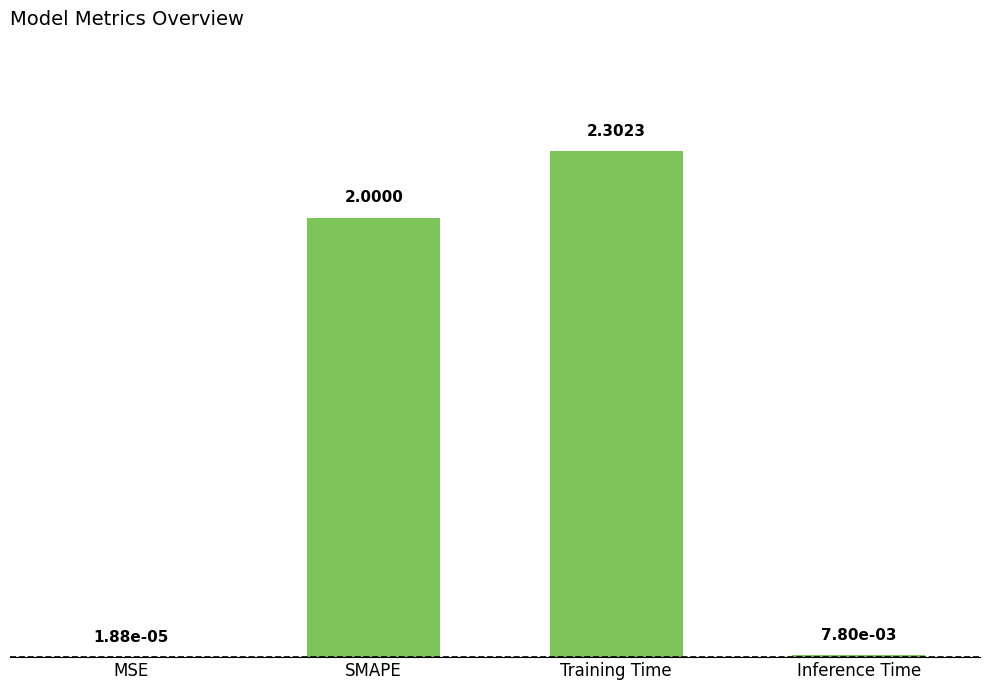

Between Inference Time and SMAPE, which is larger?

SMAPE